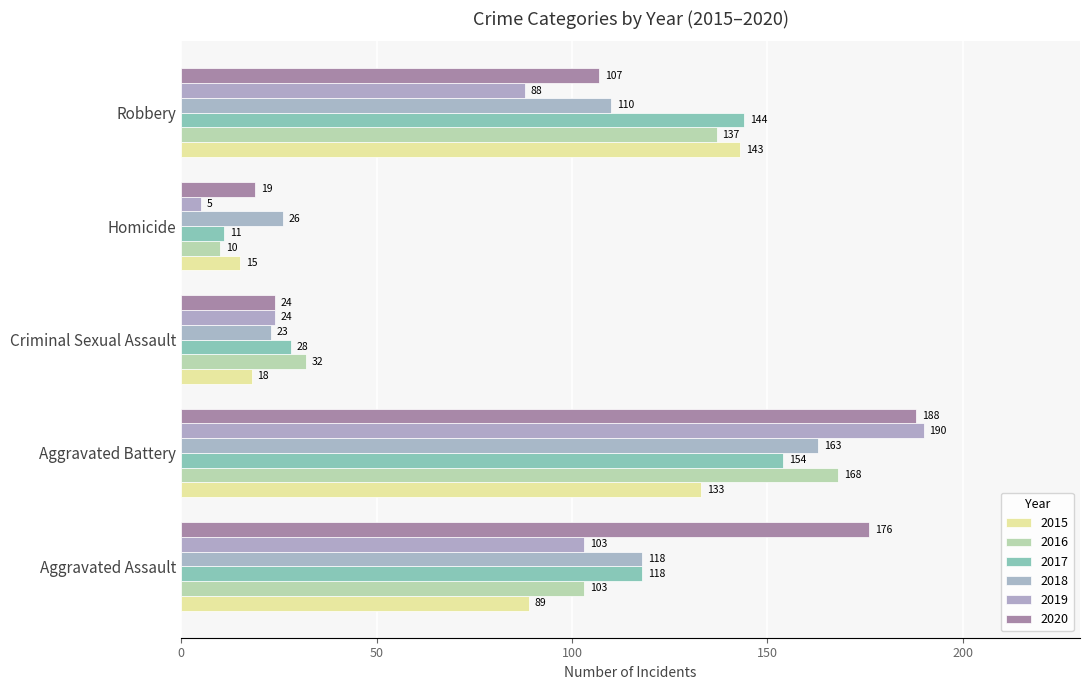

How many categories are shown in the chart?

5